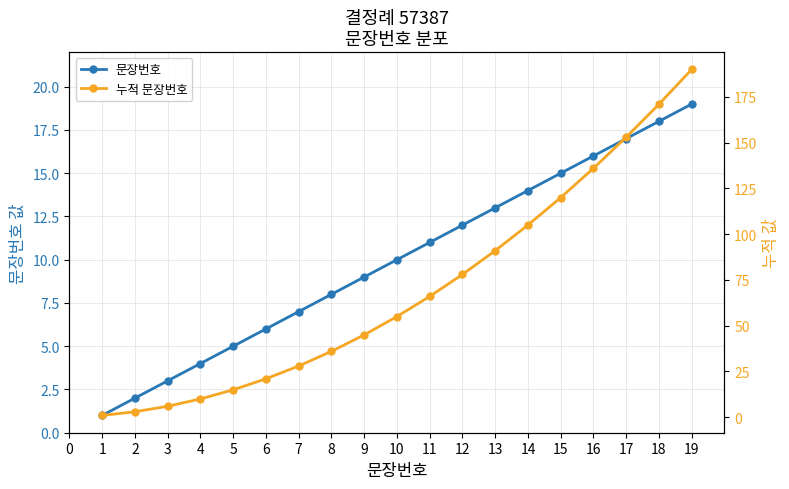

True or false: 문장번호 has more than 1 interior local peaks.

False